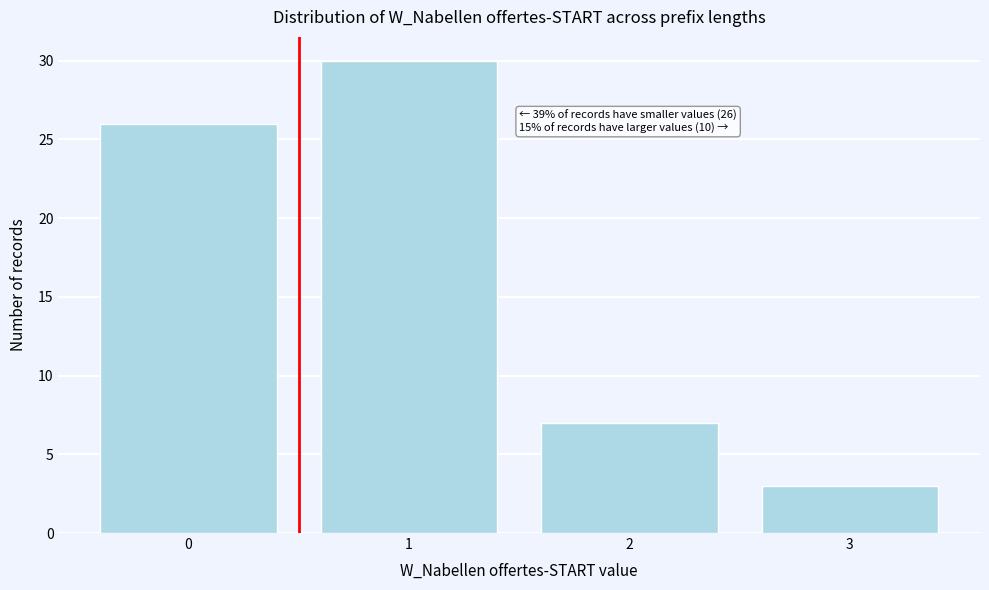

Reading right to left, list all the values displayed in this chart.

3	7	30	26